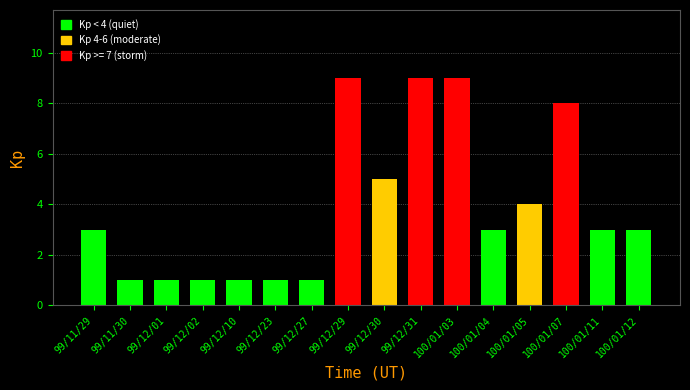

The chart shows a value of 9 at 99/12/31. True or false?

True